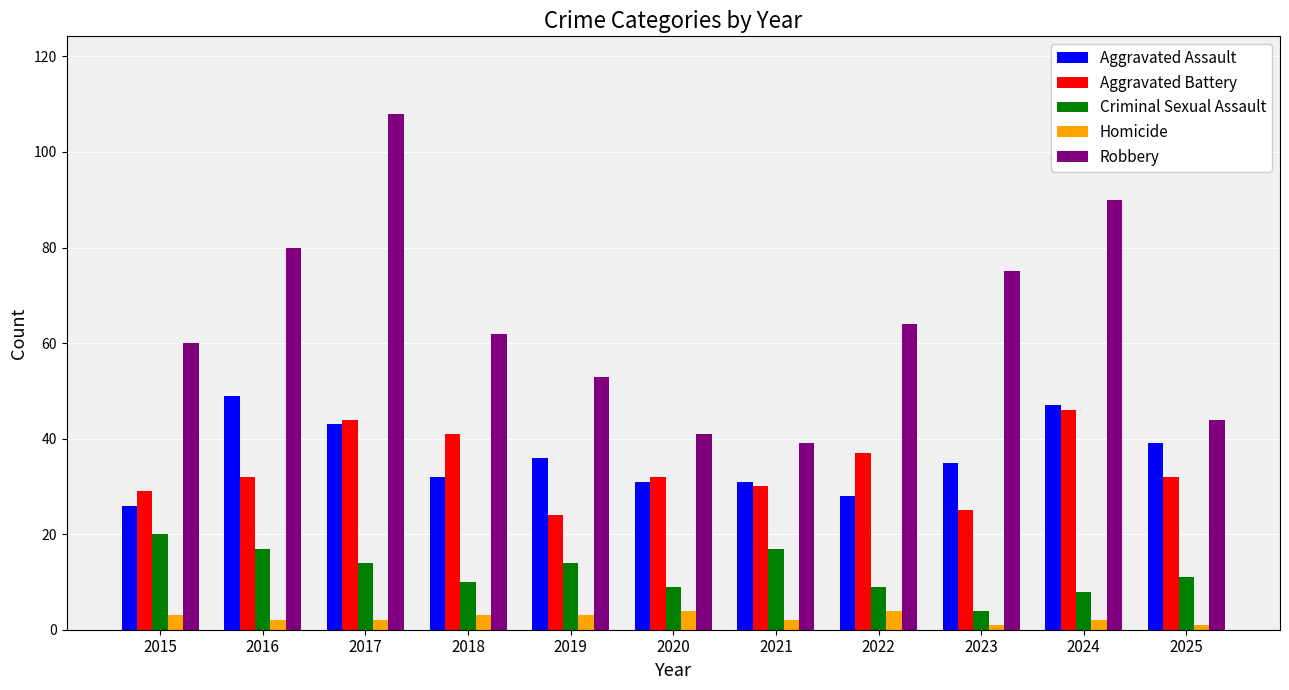

At which label does Aggravated Battery reach its peak?

2024